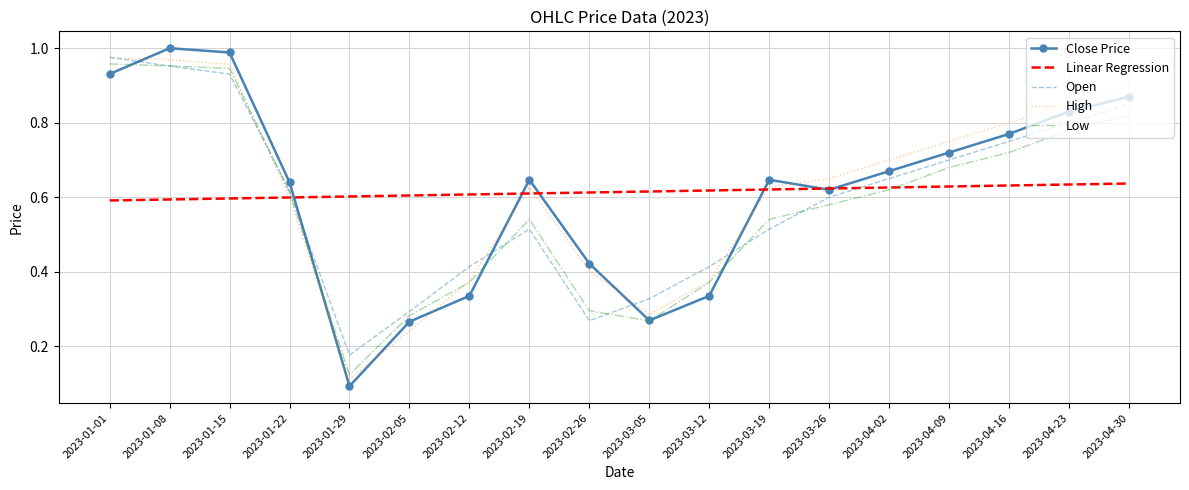

What position from the left is 2023-02-12?

7